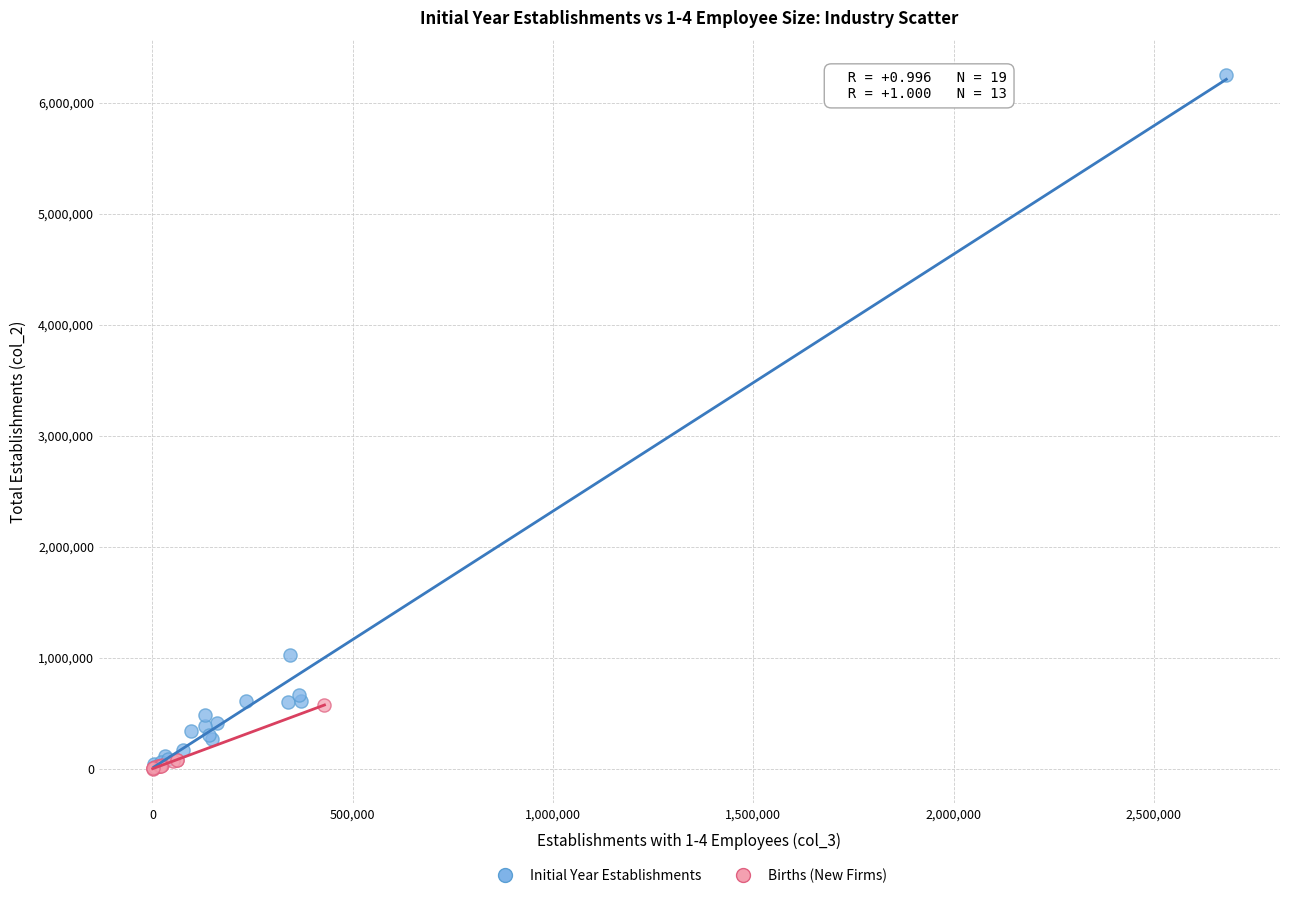

Which series contains the highest Y value?

Initial Year Establishments